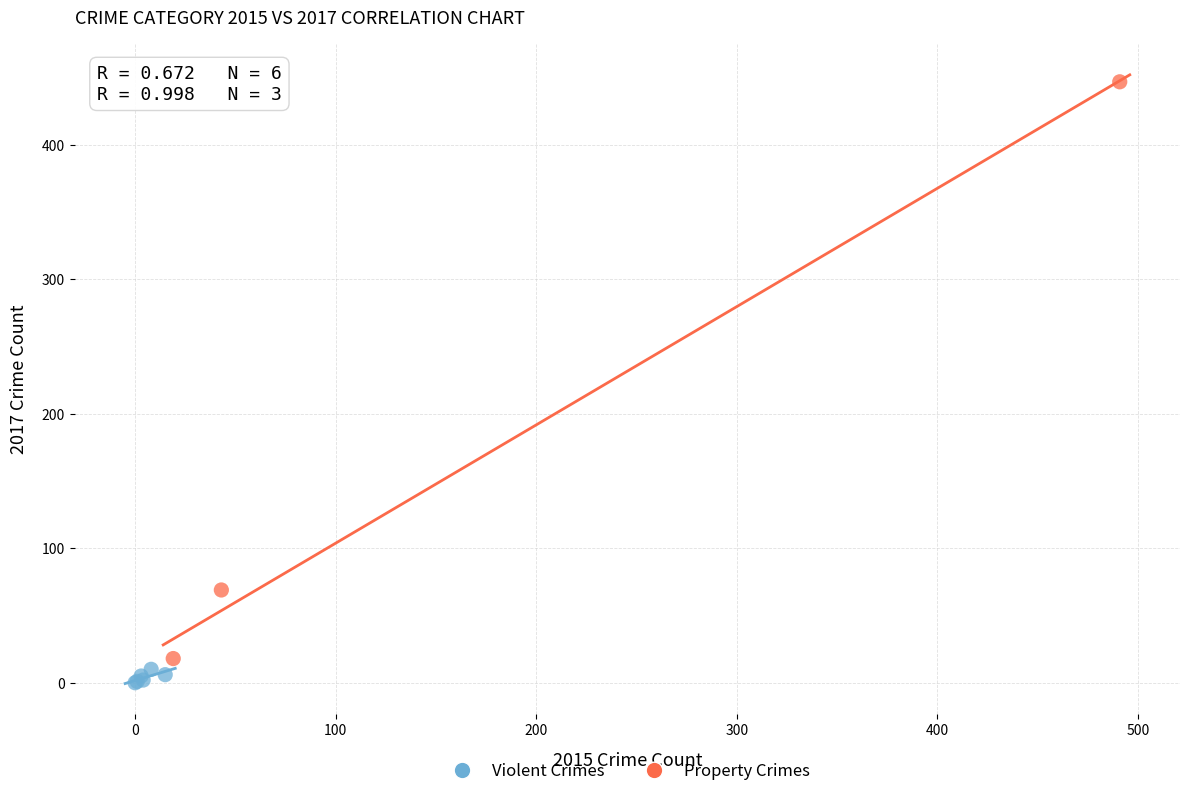

Which series contains the highest Y value?

Property Crimes